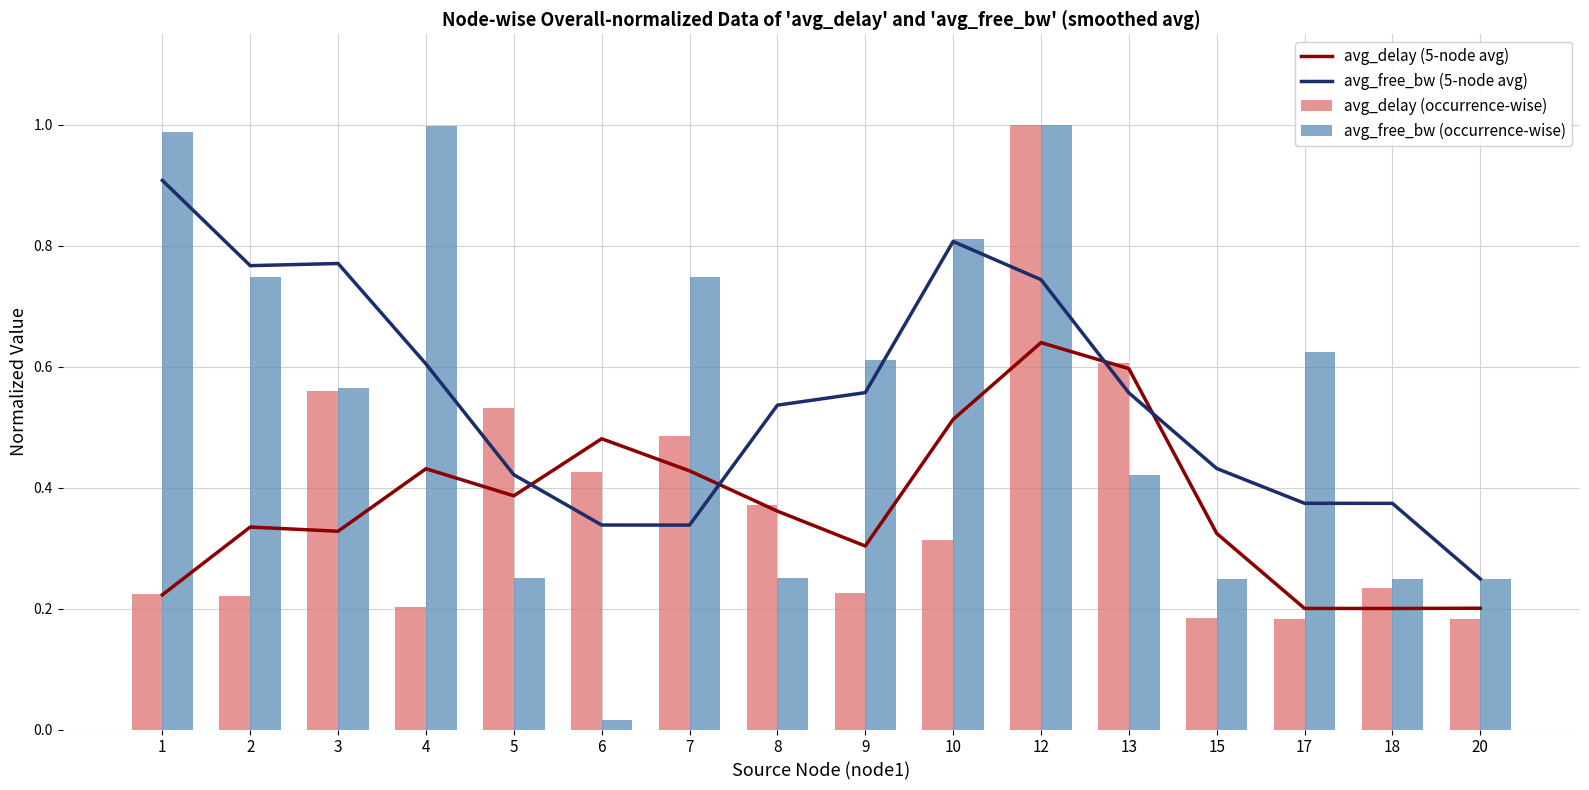

Reading left to right, what are all the values shown in this chart?

avg_delay (5-node avg): 0.2	0.3	0.3	0.4	0.4	0.5	0.4	0.4	0.3	0.5	0.6	0.6	0.3	0.2	0.2	0.2
avg_free_bw (5-node avg): 0.9	0.8	0.8	0.6	0.4	0.3	0.3	0.5	0.6	0.8	0.7	0.6	0.4	0.4	0.4	0.2
avg_delay (occurrence-wise): 0.2	0.2	0.6	0.2	0.5	0.4	0.5	0.4	0.2	0.3	1.0	0.6	0.2	0.2	0.2	0.2
avg_free_bw (occurrence-wise): 1.0	0.7	0.6	1.0	0.3	0.0	0.7	0.2	0.6	0.8	1.0	0.4	0.2	0.6	0.2	0.2